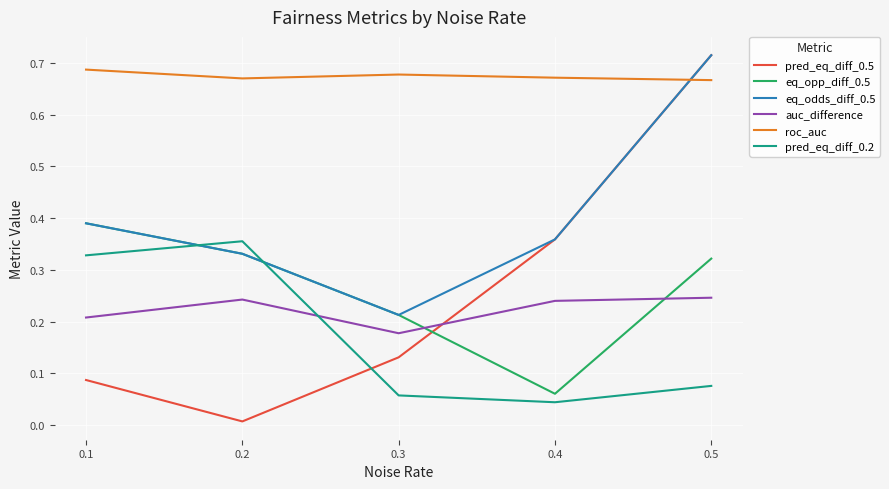

At which category does the chart reach its peak across all series?

0.5